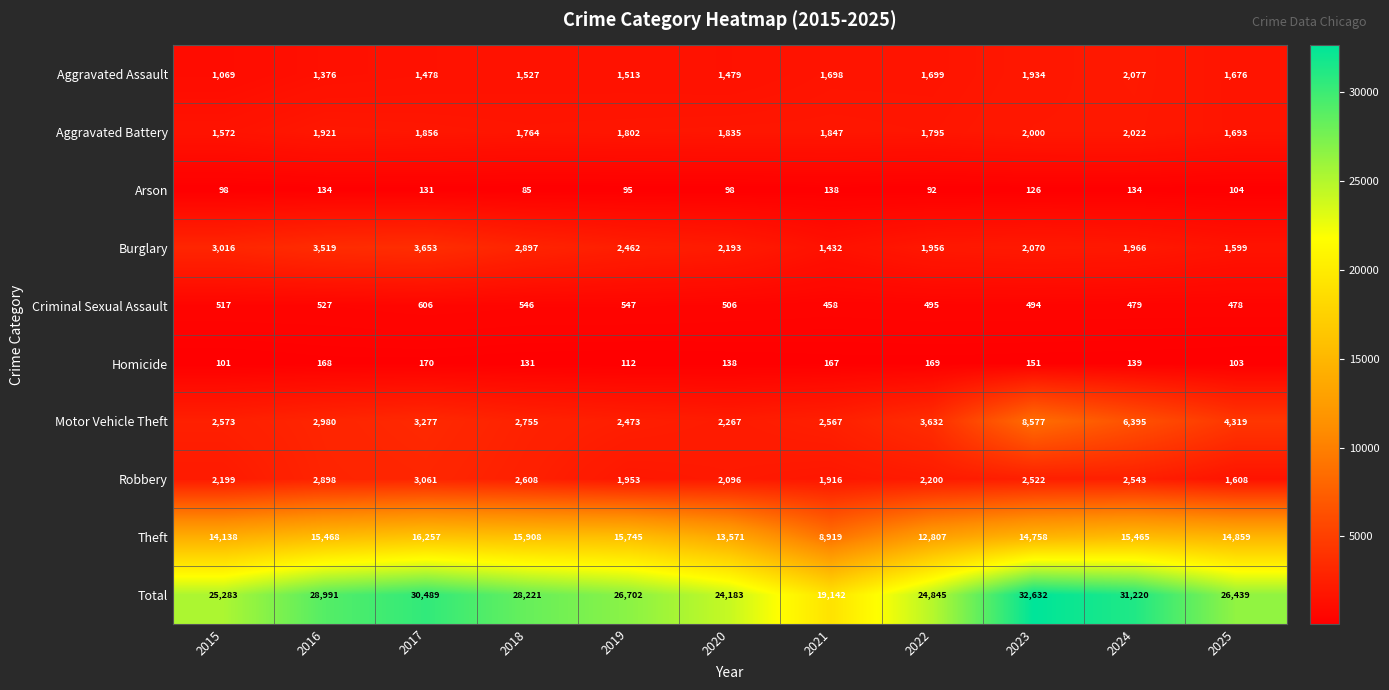

What is the difference between the Criminal Sexual Assault values at 2016 and 2021?

69